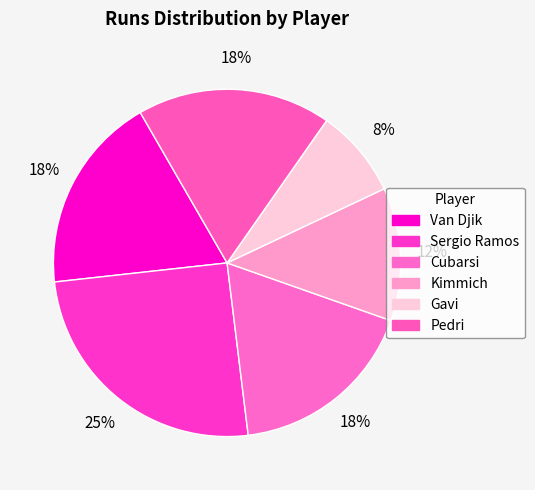

True or false: Gavi accounts for 8% of the total.

True